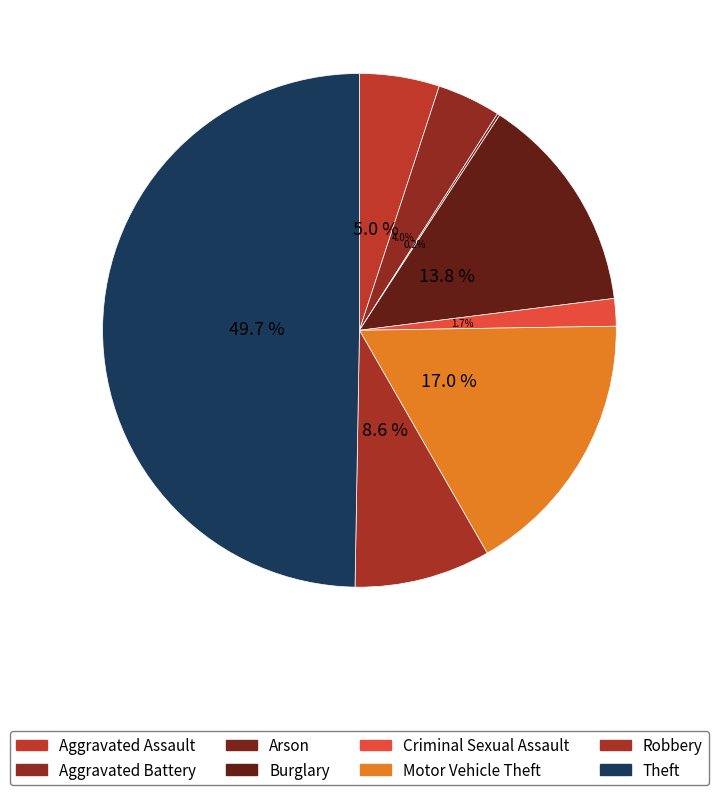

To the nearest percent, what portion does Theft represent?

50%